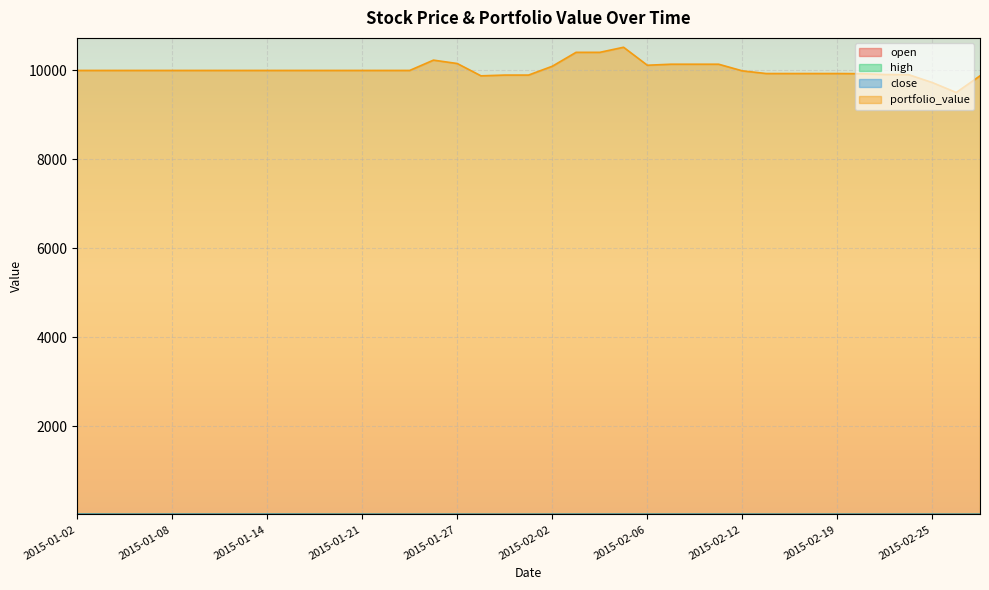

Where is the first local maximum for high?

2015-01-05